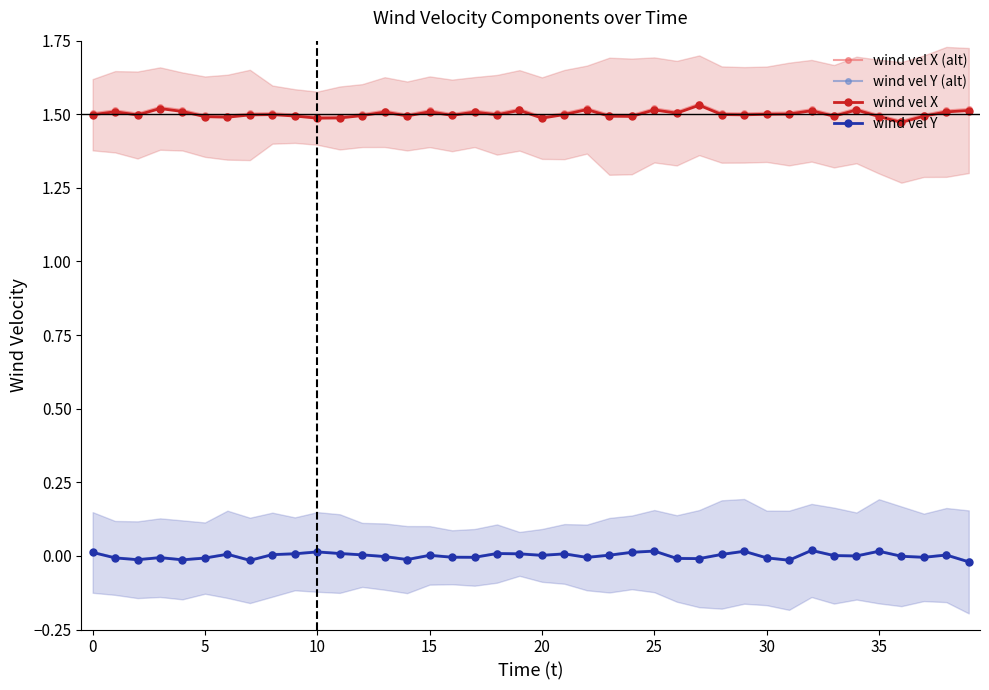

What is the label of the 12th point from the left?

11